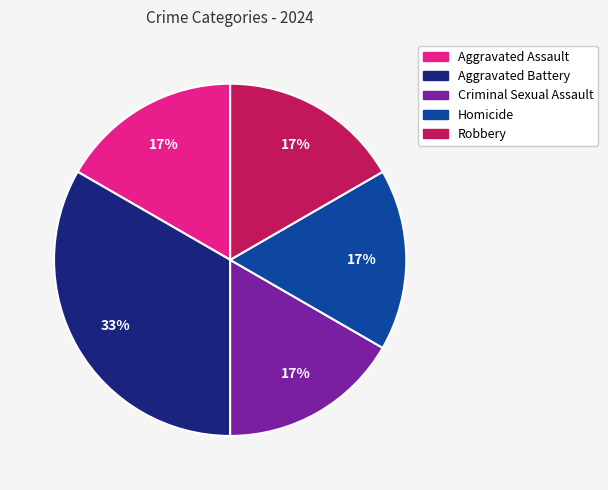

To the nearest percent, what is the average slice percentage?

20%